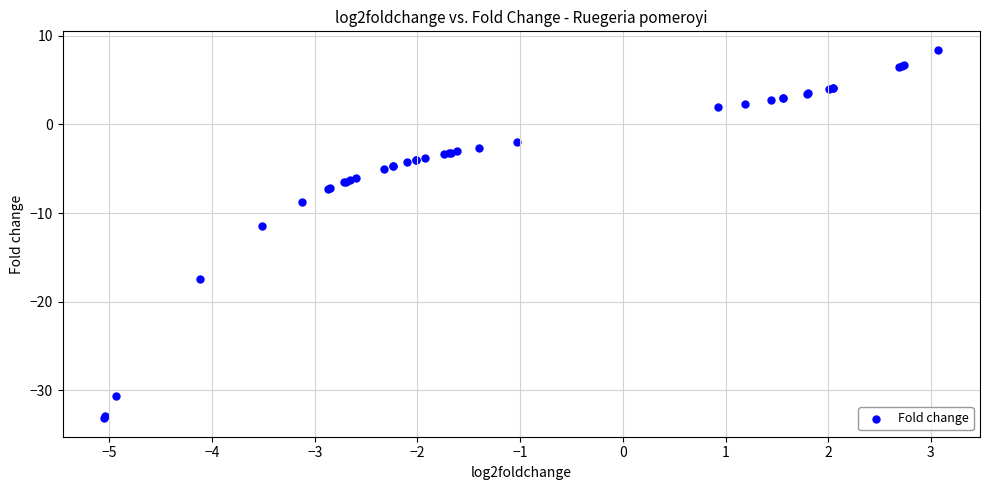

What Y value in the scatter plot is closest to -12?

-11.4